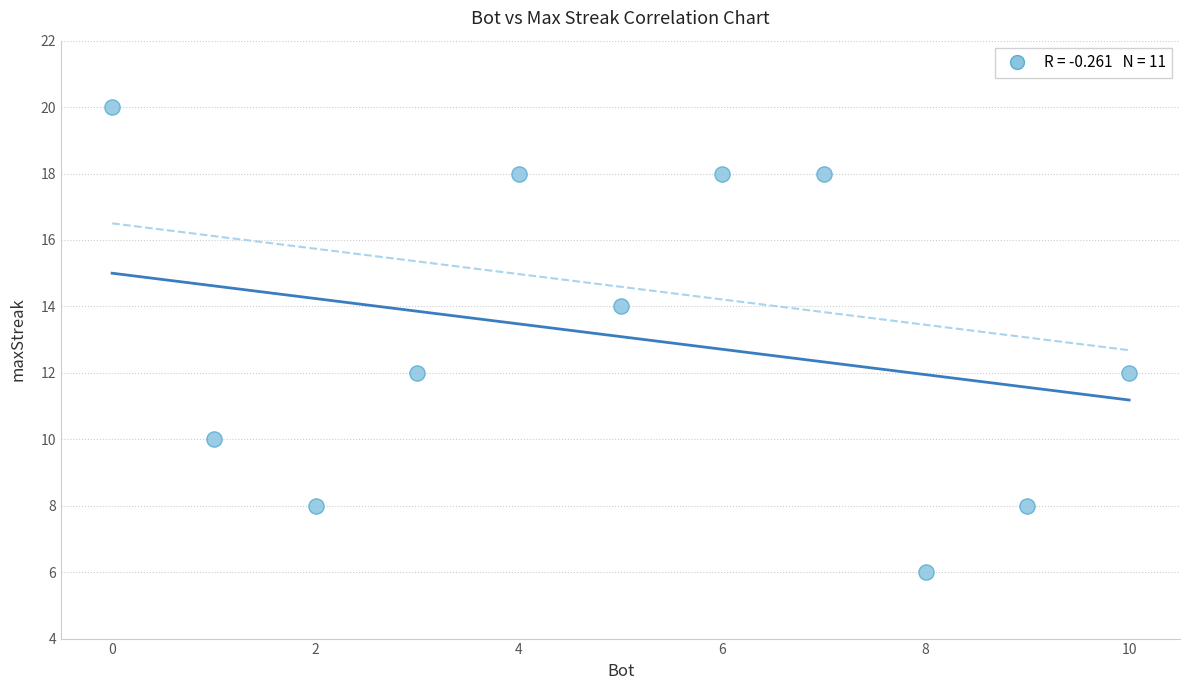

What is the average X value?

5